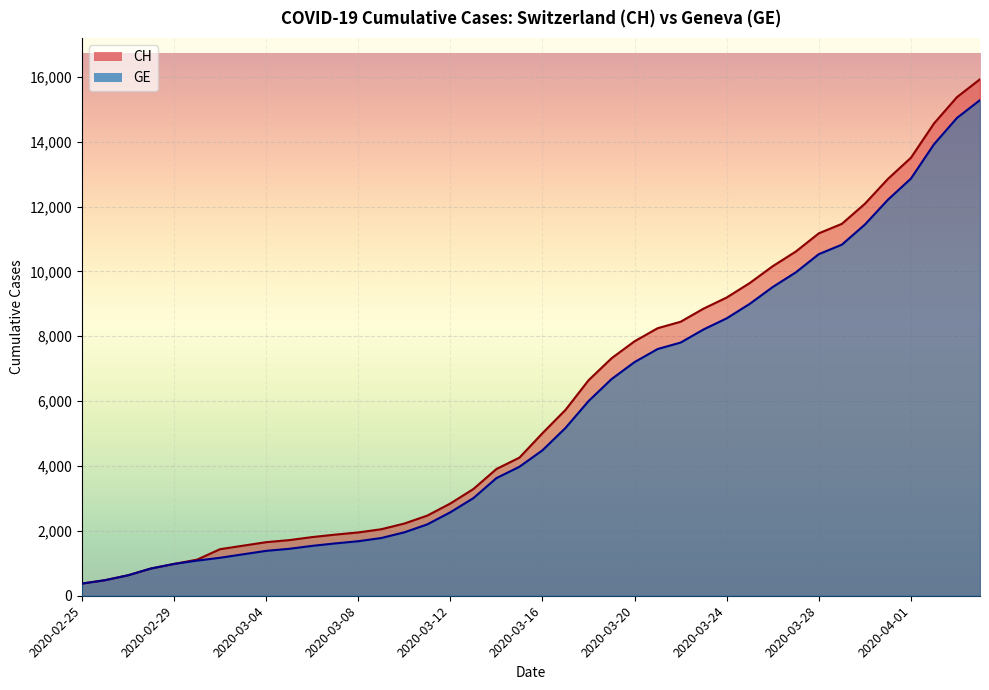

Rank the series at 2020-02-26 from lowest to highest value.

CH, GE